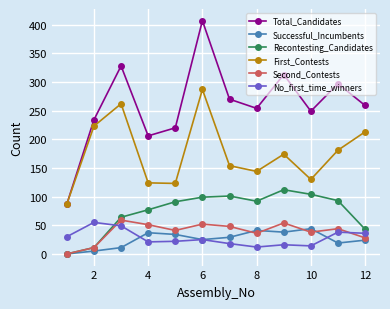

How many positive values does the Successful_Incumbents series have?

11